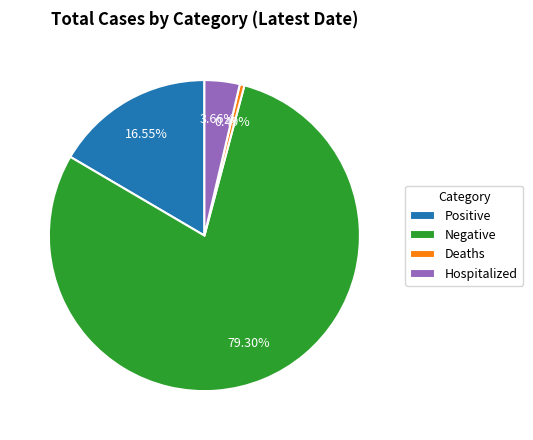

Is the sum of Negative and Hospitalized greater than half?

Yes